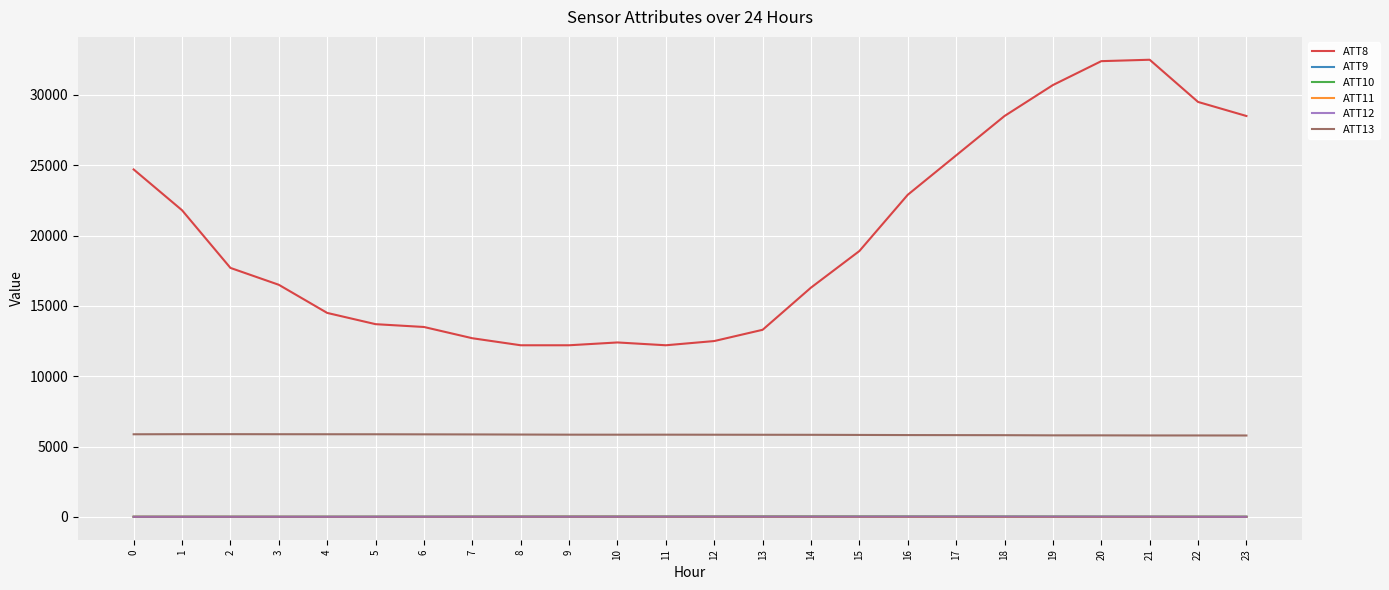

The value of ATT8 at 23 is 28500.0. True or false?

True